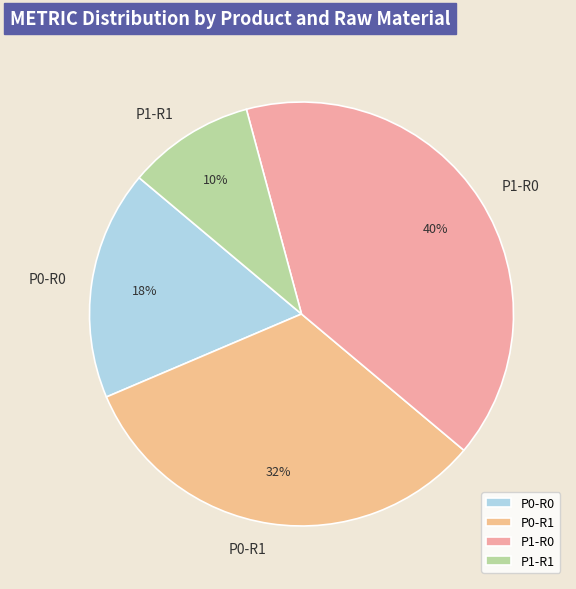

Rank the categories by value from highest to lowest.

P1-R0, P0-R1, P0-R0, P1-R1